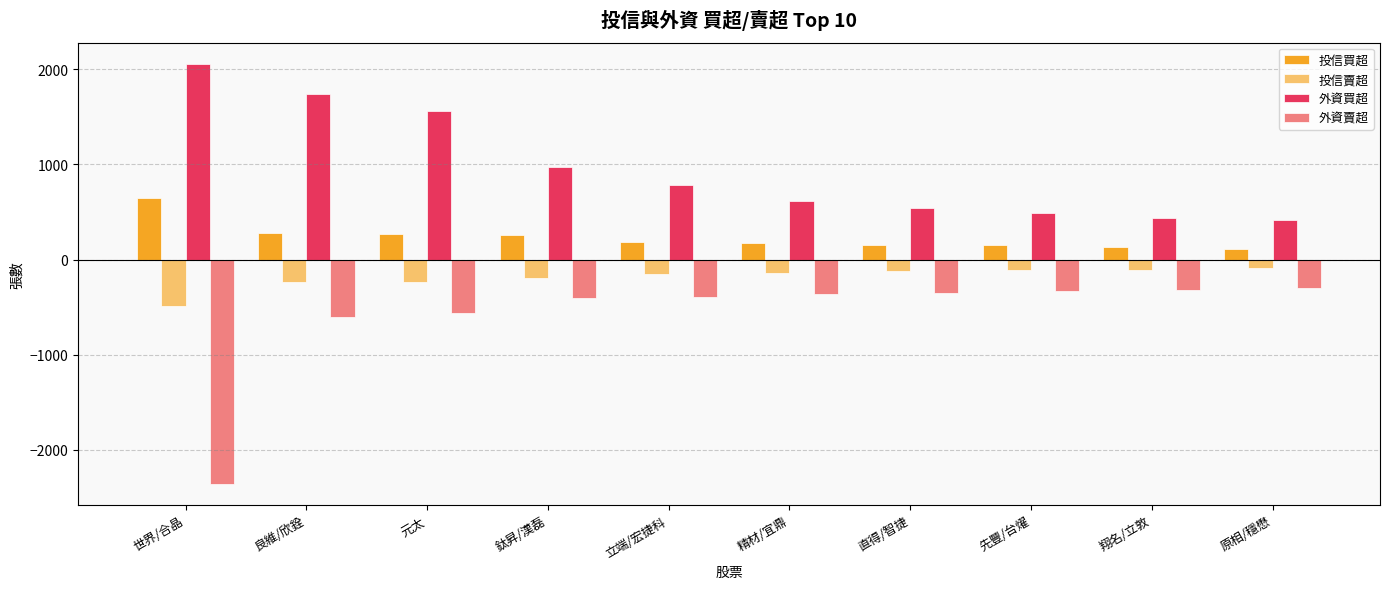

What is the difference between the maximum and second lowest values in the 投信賣超 series?

150